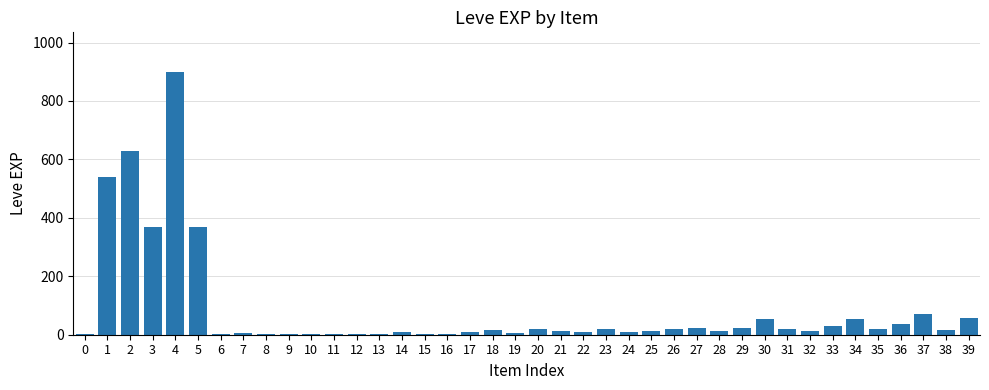

Is it true that the value at 36 is 36?

True